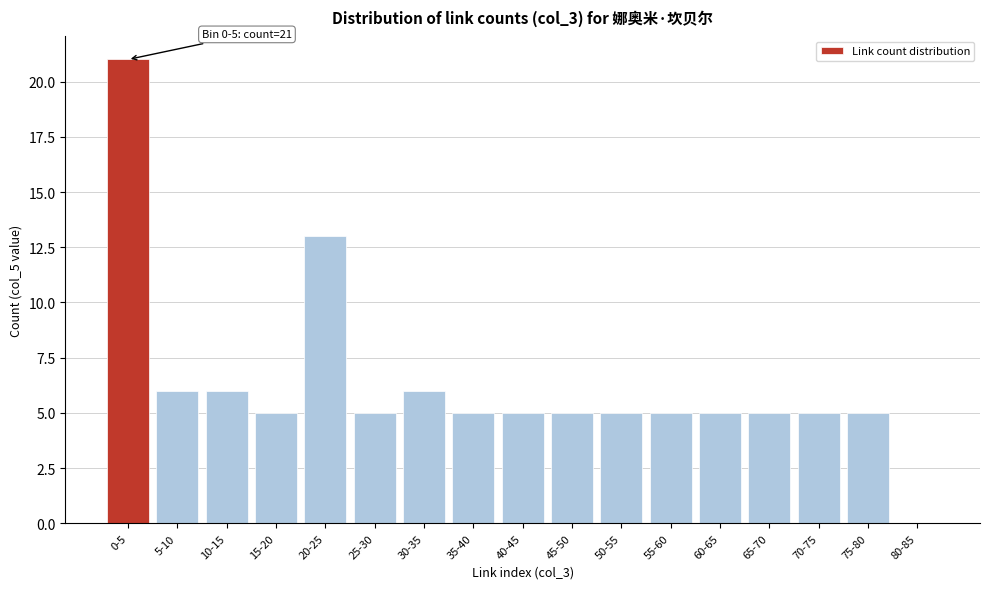

Reading right to left, what are all the values shown in this chart?

80-85=0	75-80=5	70-75=5	65-70=5	60-65=5	55-60=5	50-55=5	45-50=5	40-45=5	35-40=5	30-35=6	25-30=5	20-25=13	15-20=5	10-15=6	5-10=6	0-5=21